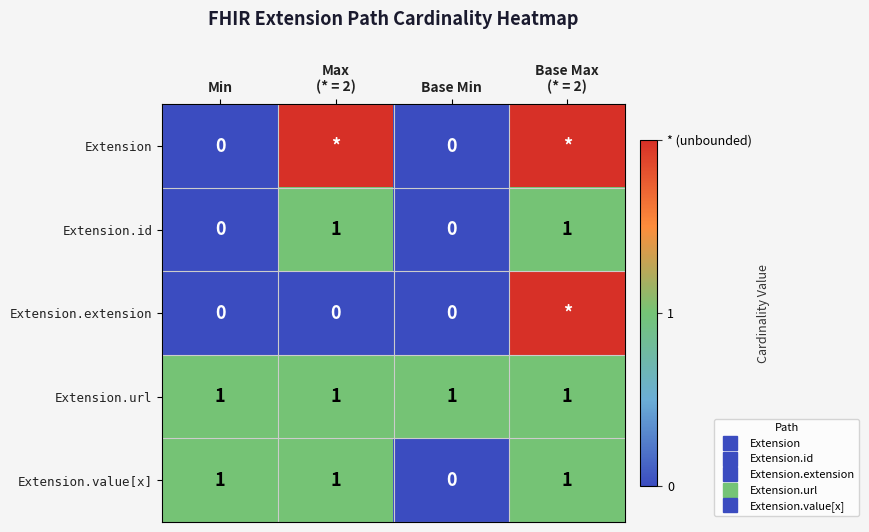

Is it true that Extension.extension equals 0 at Max (* = 2)?

True